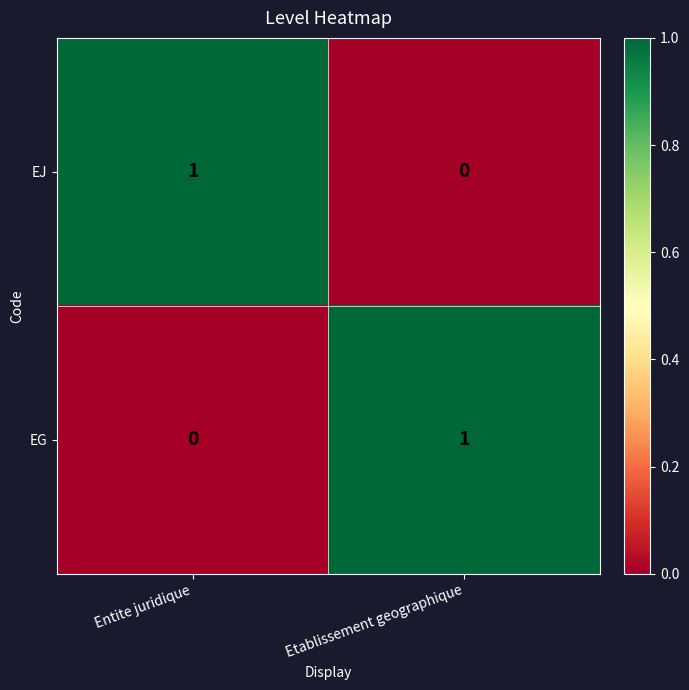

True or false: EG has a value of 1 at Etablissement geographique.

True